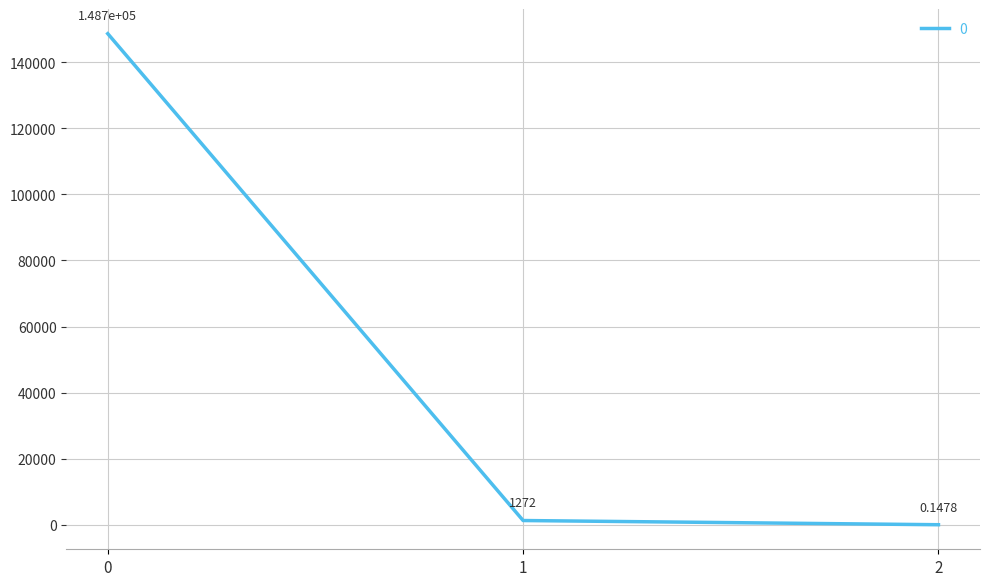

Approximately how many times larger is the value at 0 compared to 1?

116.9